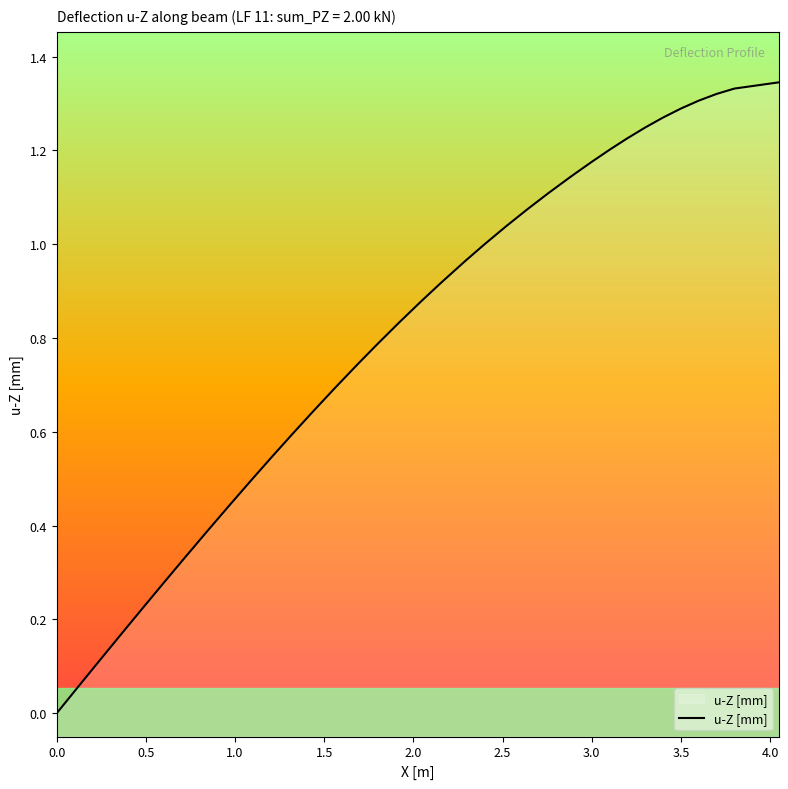

How many series are shown in this chart?

1